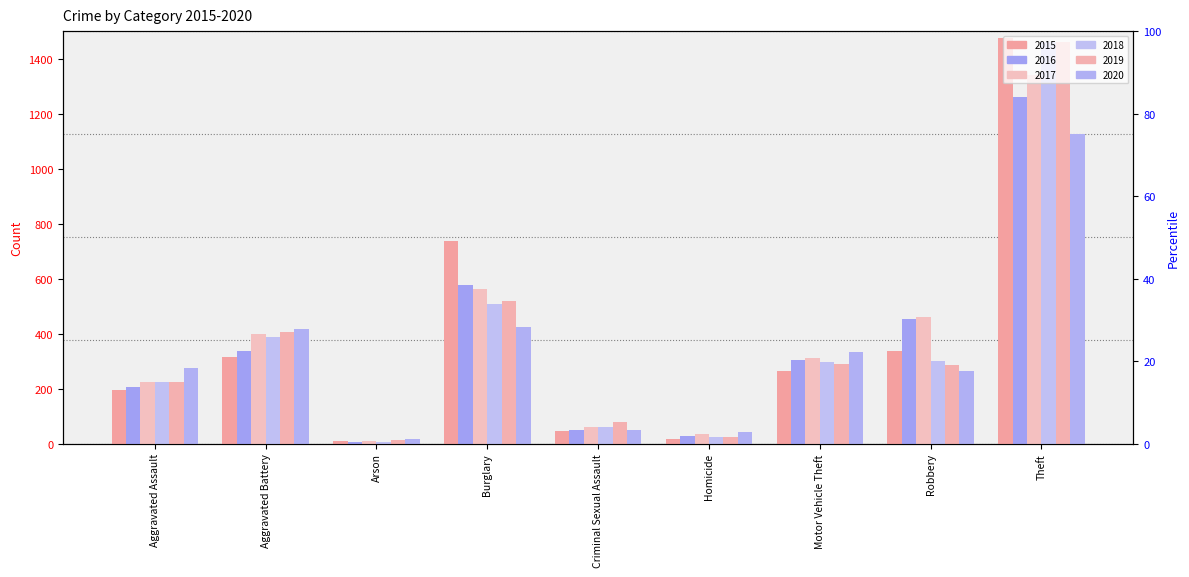

Rank the series by their maximum value, from lowest to highest.

2020, 2016, 2017, 2019, 2018, 2015